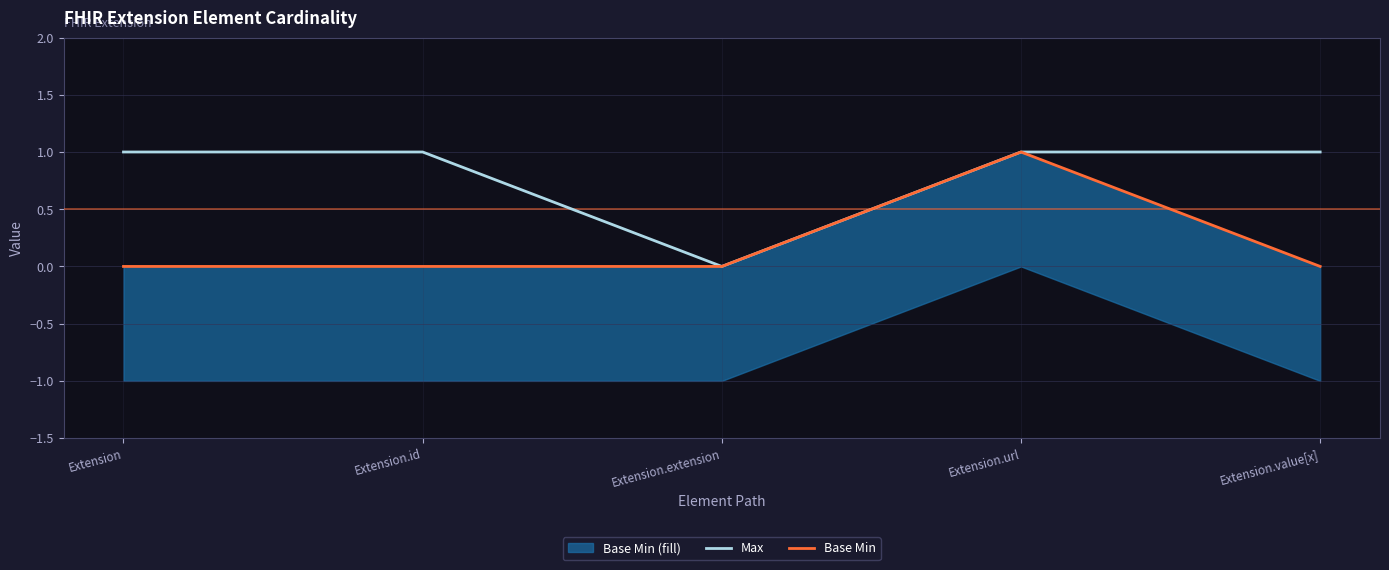

True or false: Max and Base Min intersect in this chart.

False